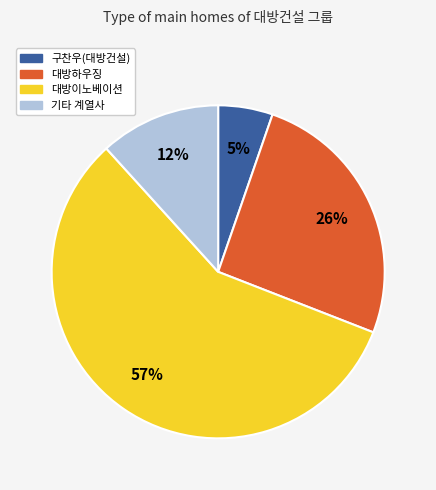

Does any single category account for the majority?

Yes